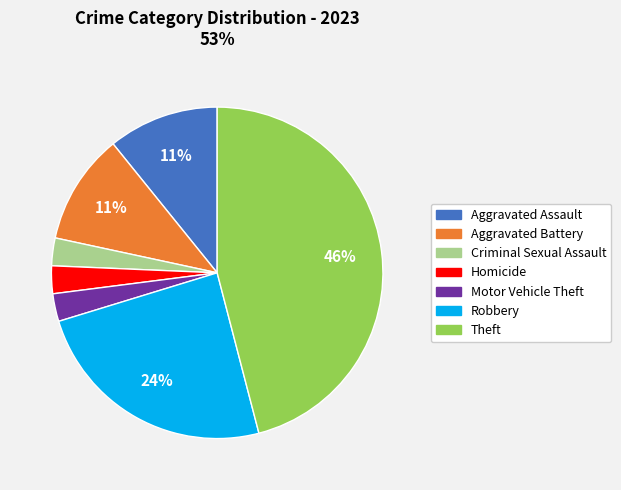

Is it true that Criminal Sexual Assault is 3% of the pie?

True